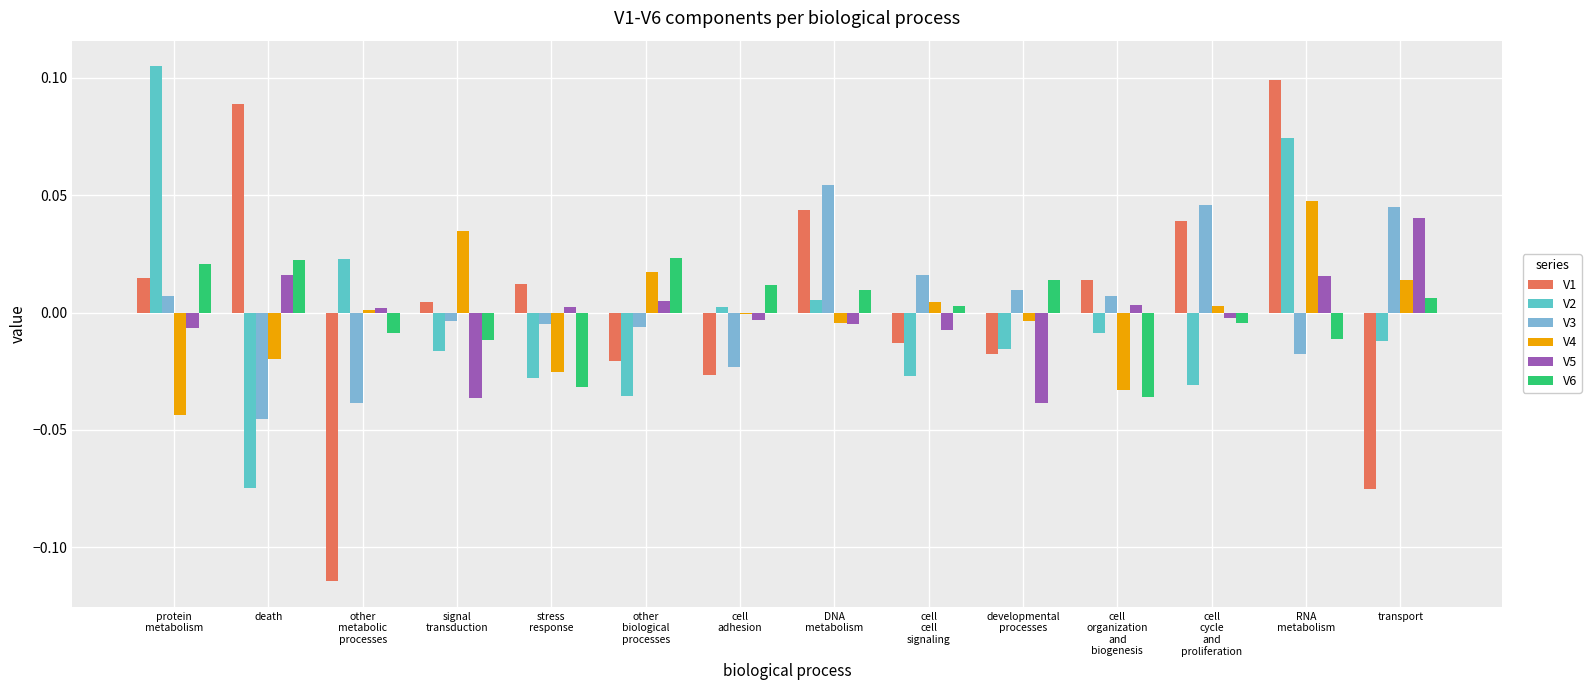

At which label does V5 reach its peak?

transport